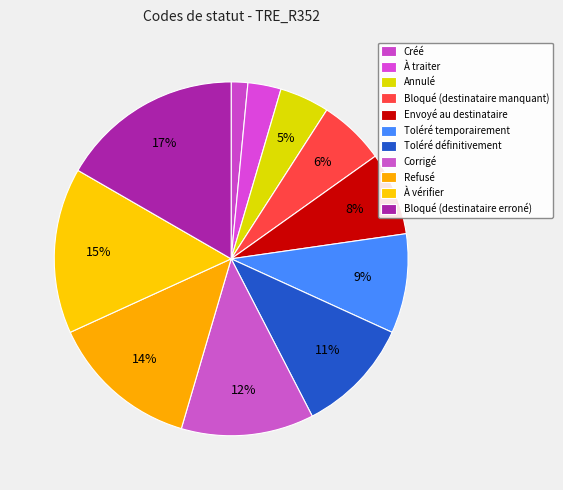

True or false: Bloqué (destinataire manquant) accounts for 13% of the total.

False